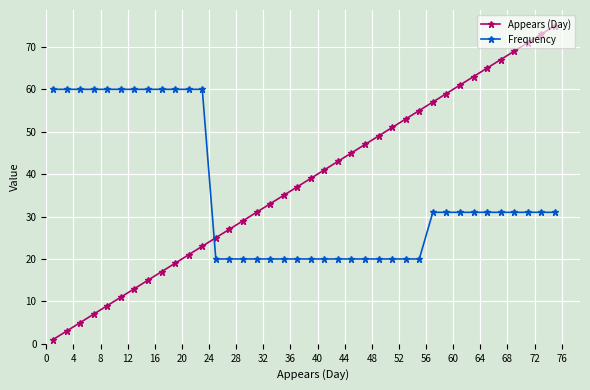

What is the minimum value shown in the chart?

1